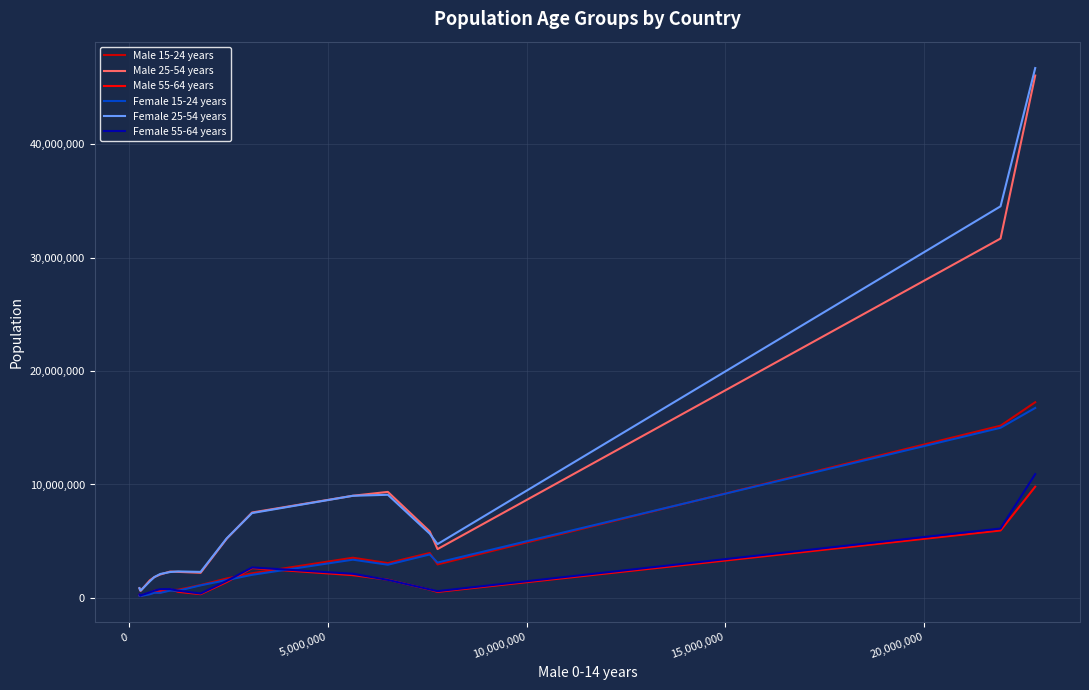

What is the difference between the maximum and second lowest values in the Male 55-64 years series?

9607241